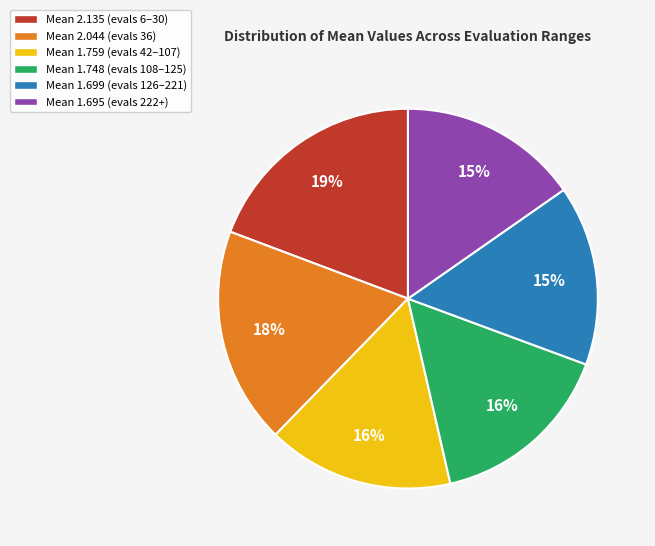

To the nearest percent, what is the average slice percentage?

17%